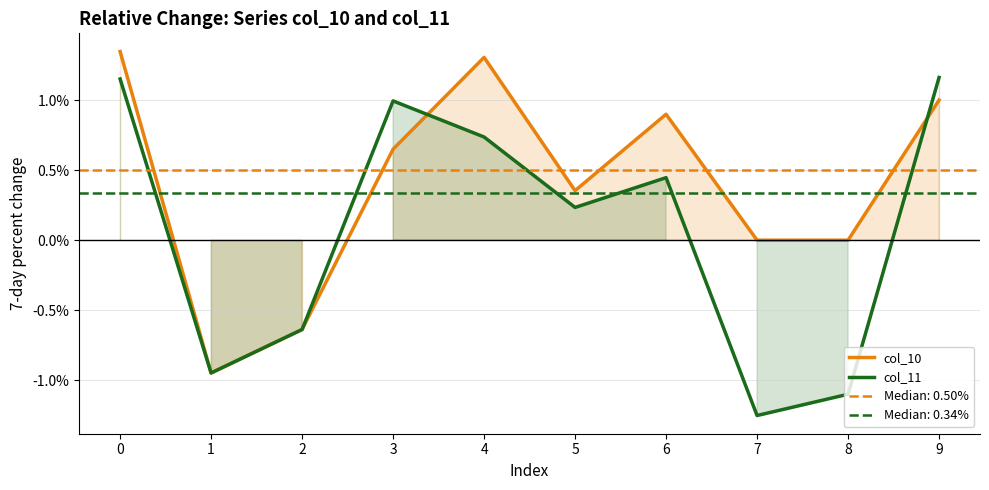

How many interior local peaks does the col_11 series have?

2